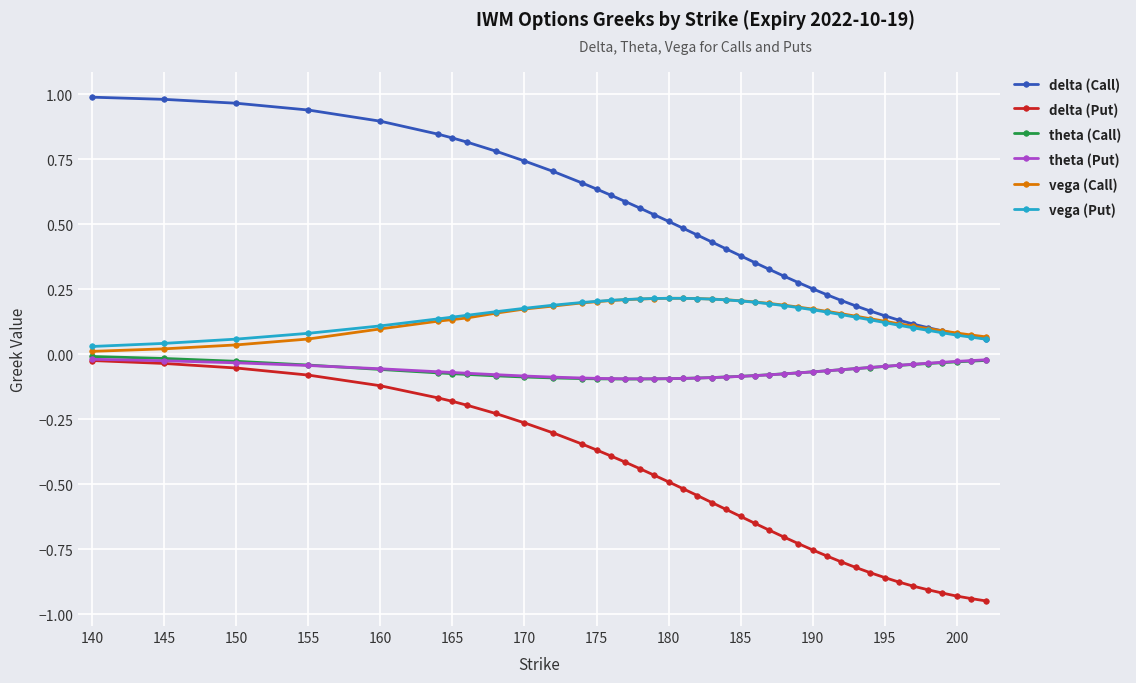

Which series has the largest total across all categories?

delta (Call)